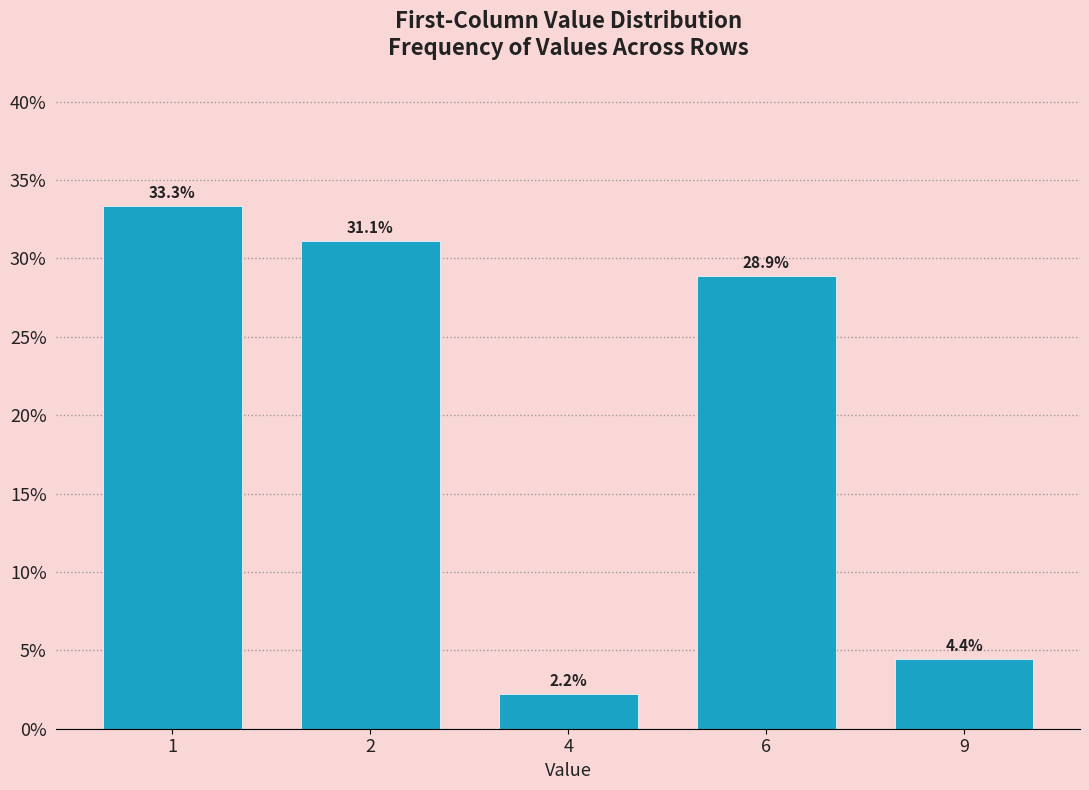

Reading left to right, extract all data points from this chart.

33.3	31.1	2.2	28.9	4.4